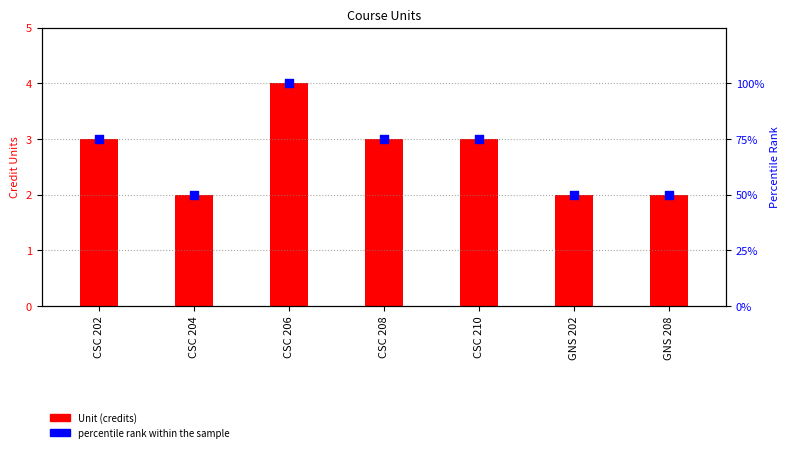

Which series contains the lowest Y value?

Unit (credits)